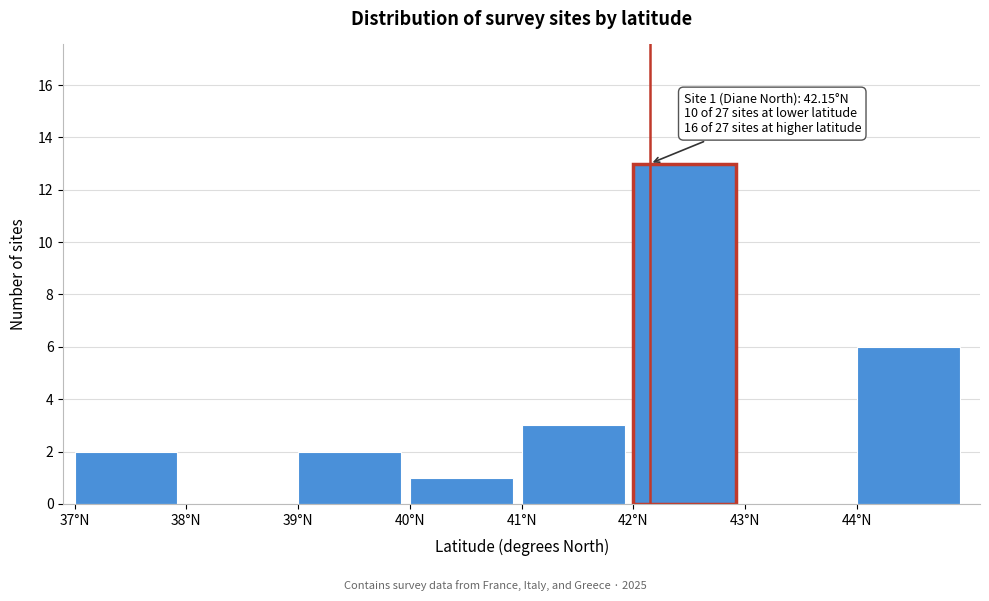

Which range on the x-axis has the tallest bar?

42 to 43